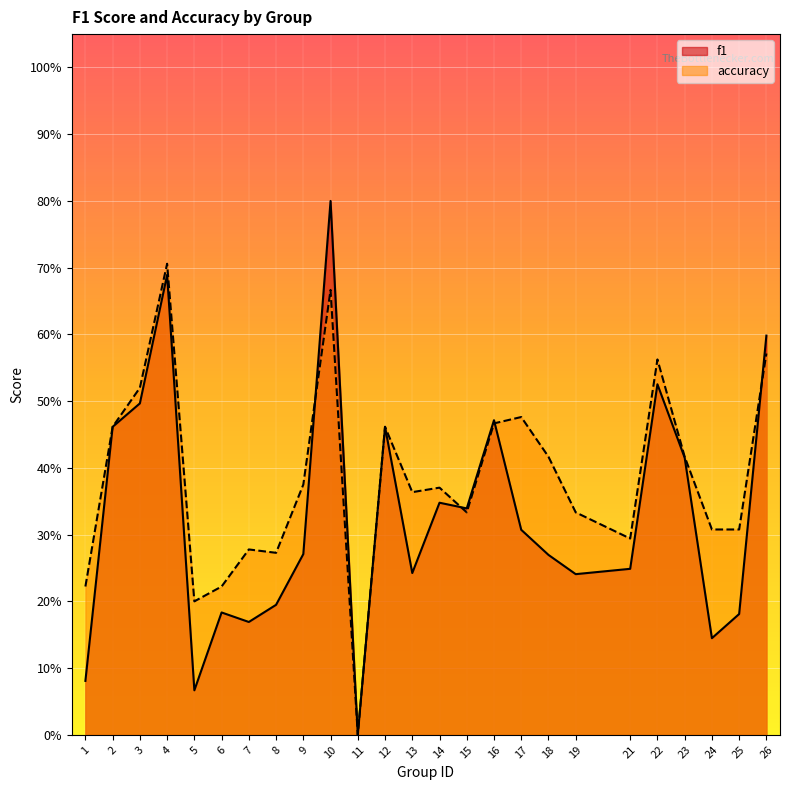

The f1 series shows 0.5 at 12. True or false?

True